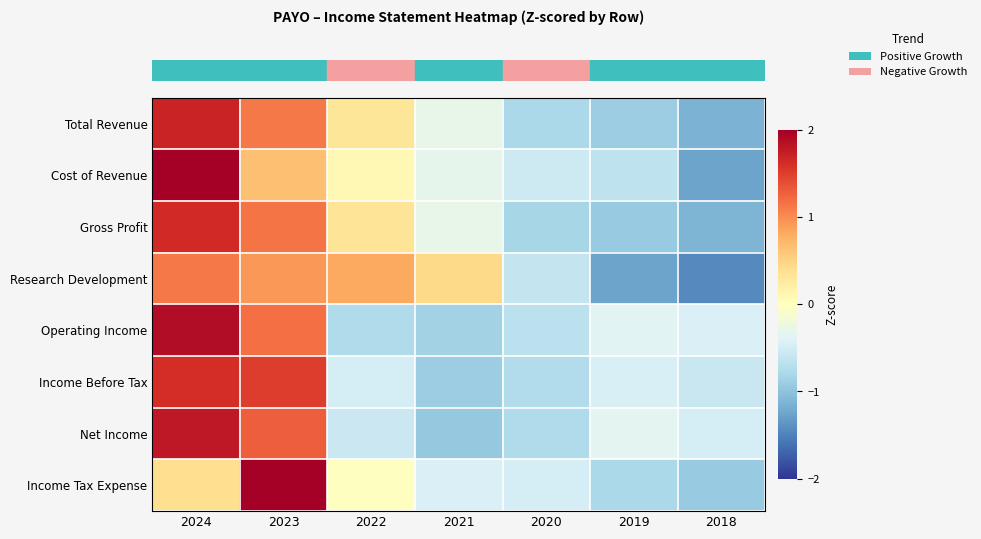

Which has a higher value, 2018 or 2021?

2021